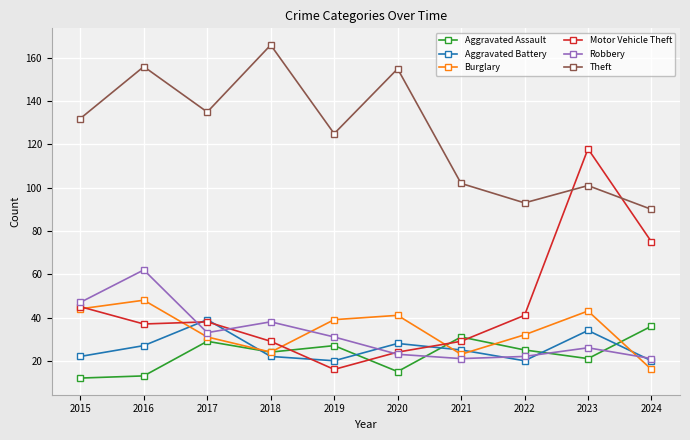

Where is the first local minimum for Theft?

2017